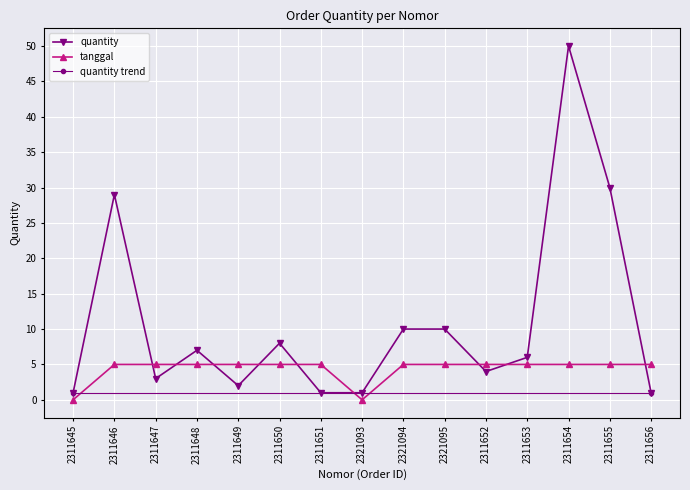

How many categories are shown in the chart?

15